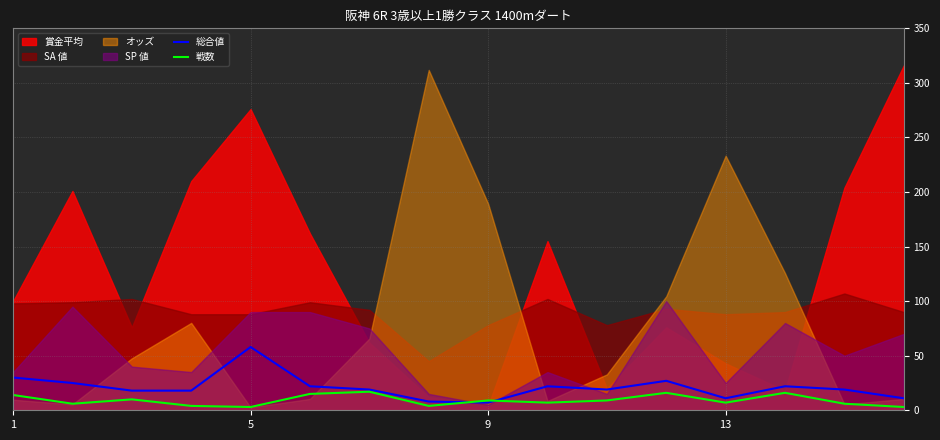

Is it true that 戦数 equals 9 at 9?

True